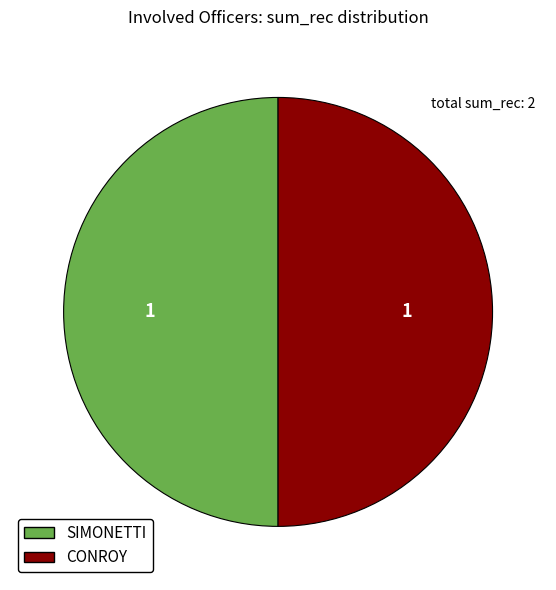

True or false: SIMONETTI accounts for 45% of the total.

False